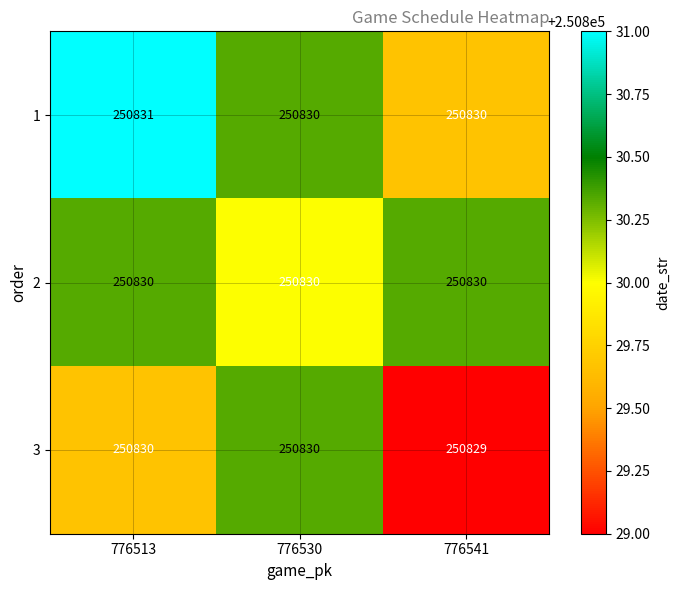

How many 3 values are between 250829 and 250830?

3